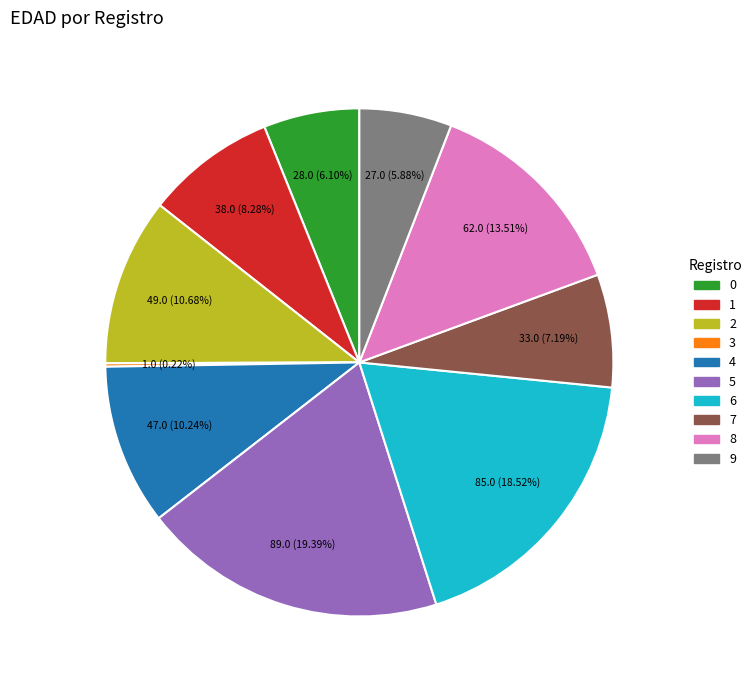

Is there any slice that represents more than half of the pie?

No